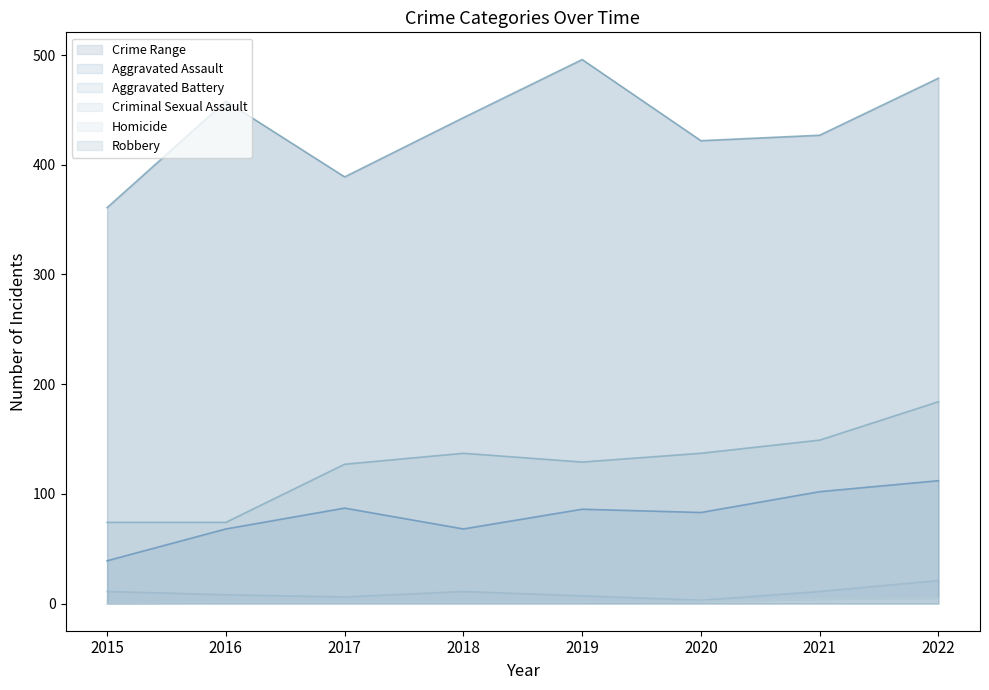

What is the value of the Aggravated Battery point at the 6th from the left?

137